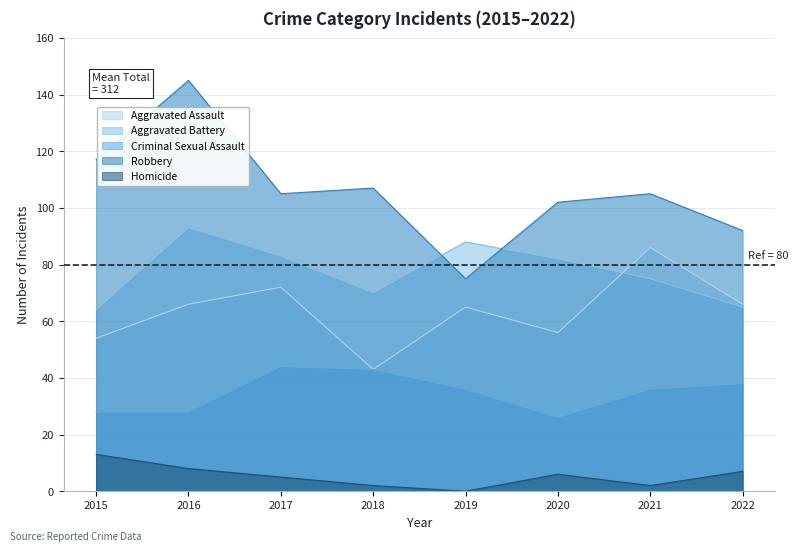

Which series has the largest total across all categories?

Robbery